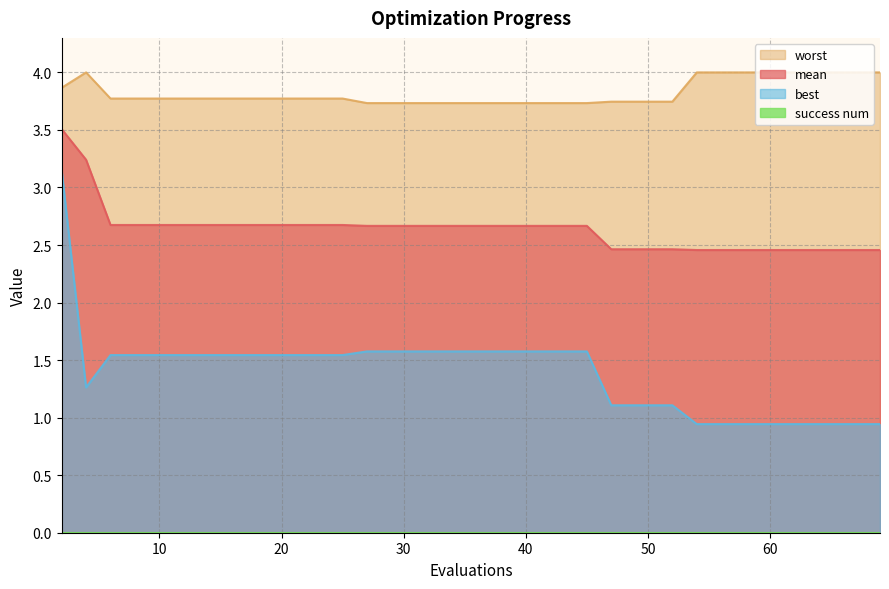

True or false: mean and best cross at least once.

False